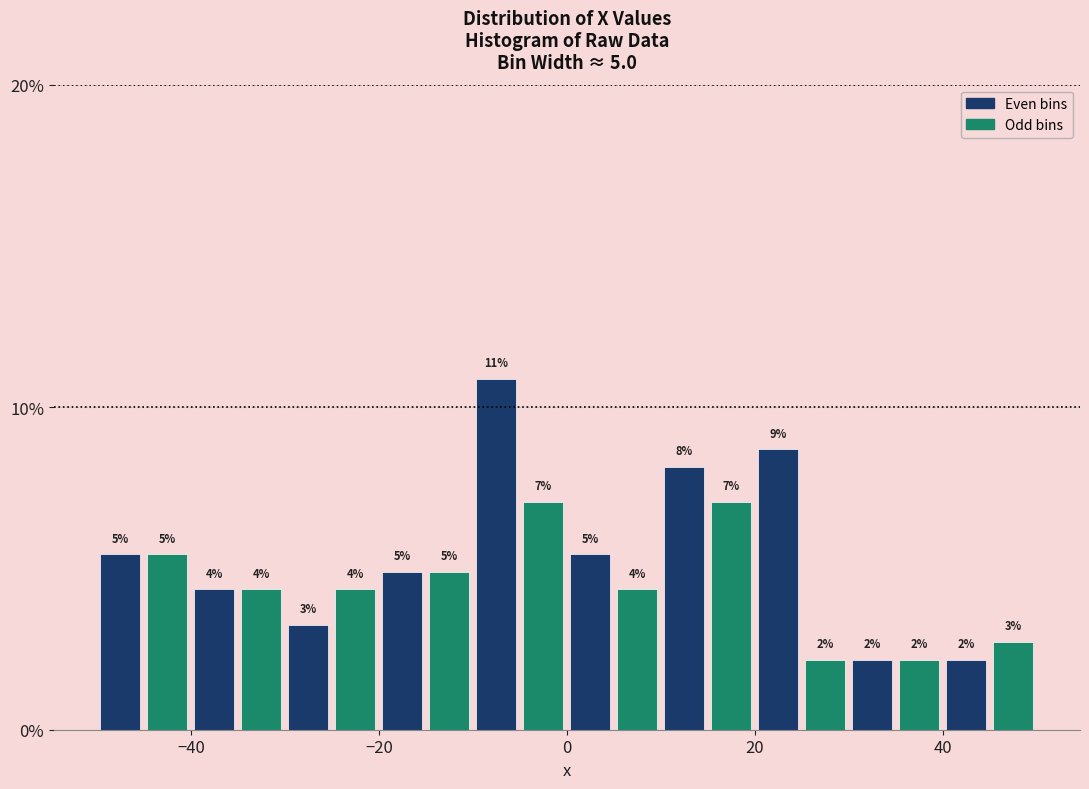

Read against the x-axis, roughly where is the centre of the tallest bar?

-8